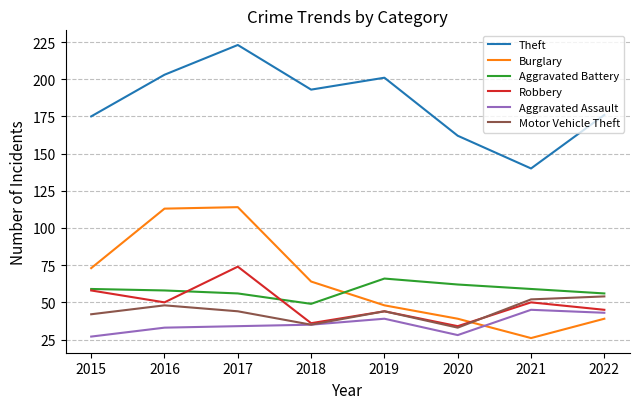

Reading left to right, transcribe all the data shown in this chart.

Theft: 175	203	223	193	201	162	140	176
Burglary: 73	113	114	64	48	39	26	39
Aggravated Battery: 59	58	56	49	66	62	59	56
Robbery: 58	50	74	36	44	34	50	45
Aggravated Assault: 27	33	34	35	39	28	45	43
Motor Vehicle Theft: 42	48	44	35	44	33	52	54